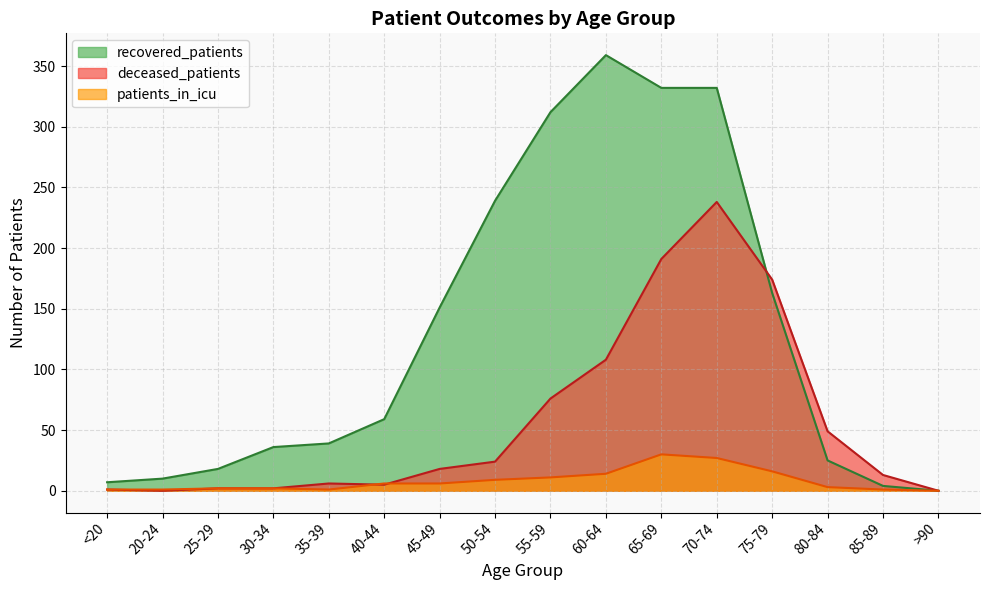

After their last crossing, which series has the higher values: deceased_patients or patients_in_icu?

deceased_patients